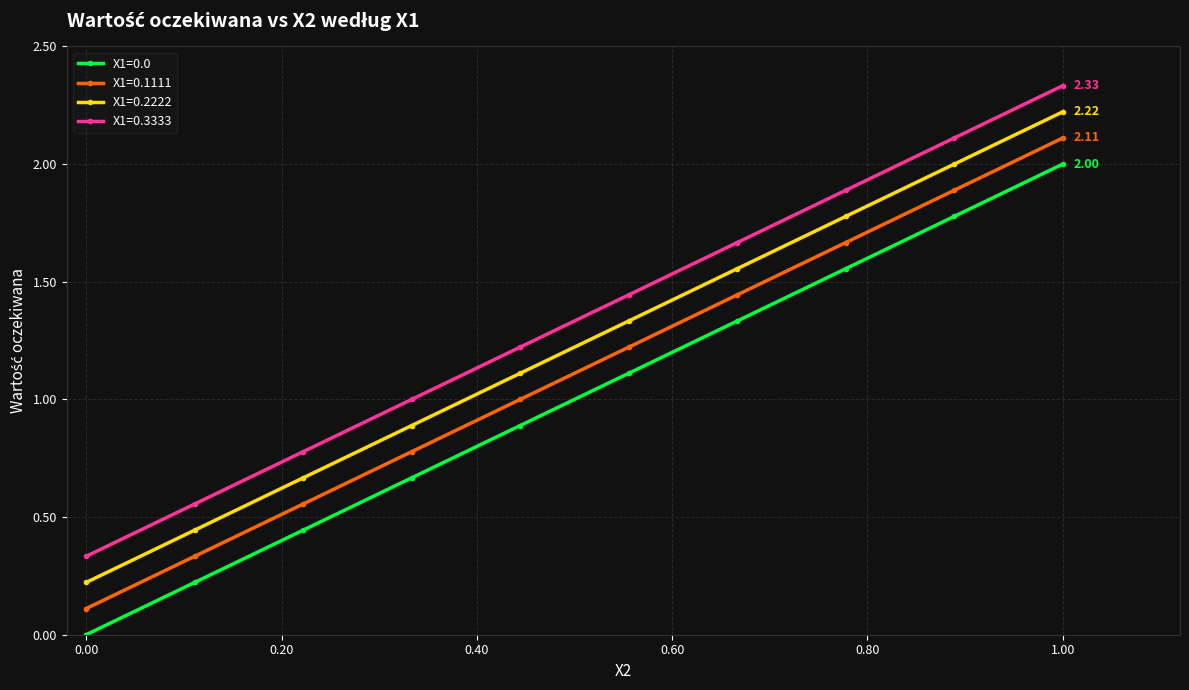

What is the difference between the maximum and minimum values in the X1=0.2222 series?

2.0